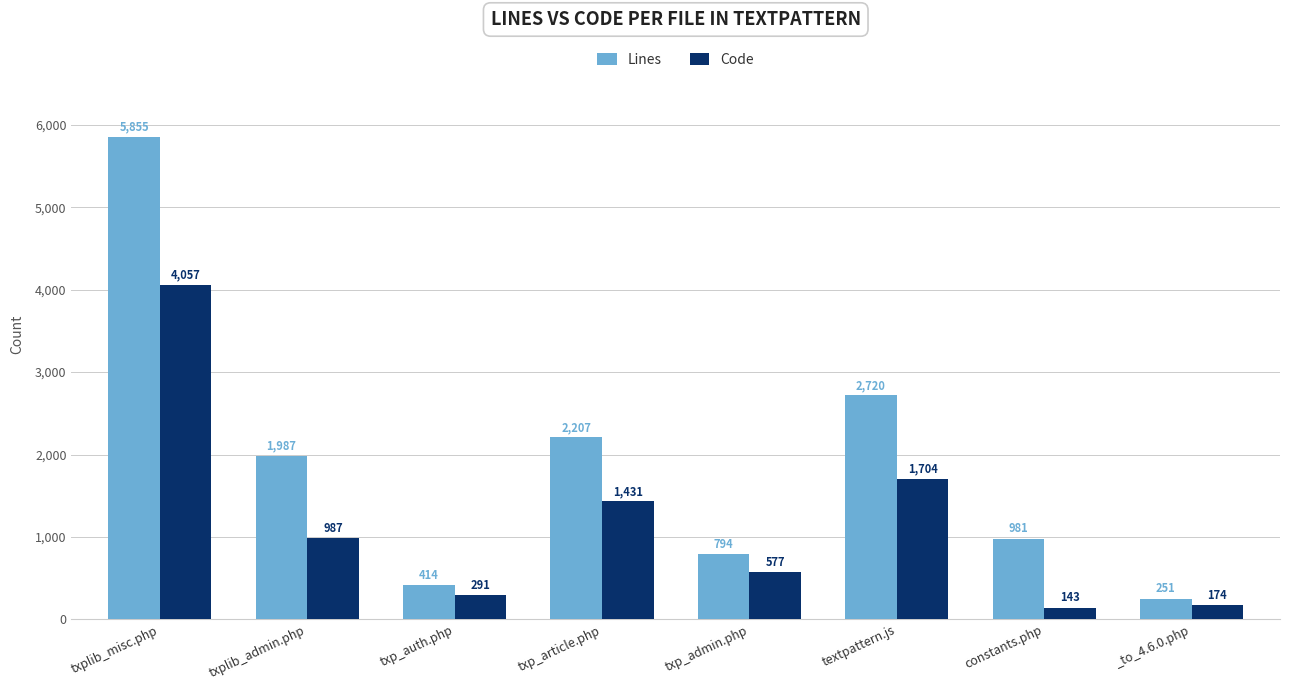

How many series are shown in this chart?

2